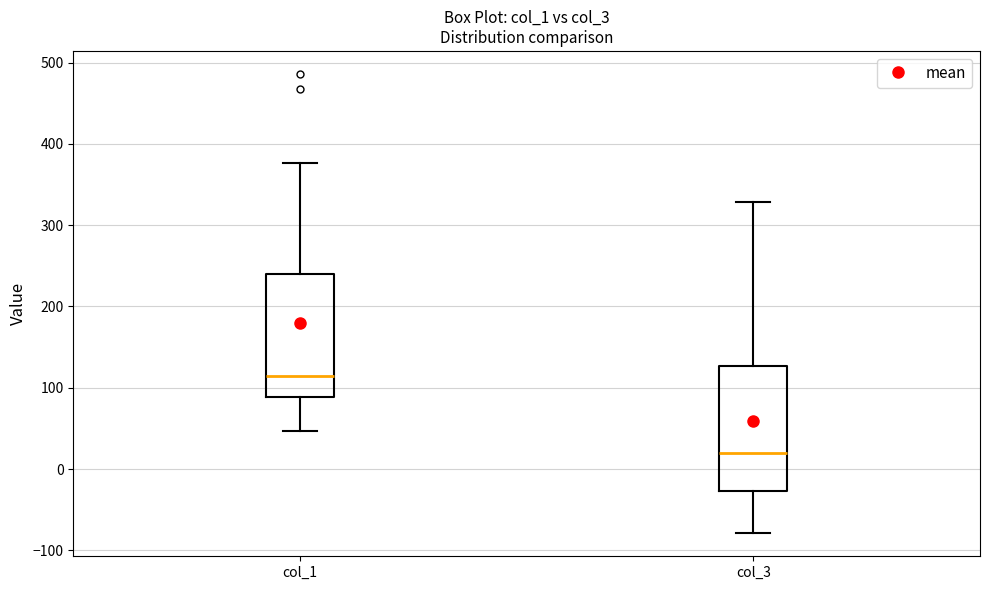

Where does the lower whisker of the box for col_3 end on the y-axis? The values are not printed on the chart, so give them approximately, as read against the axis.

-80